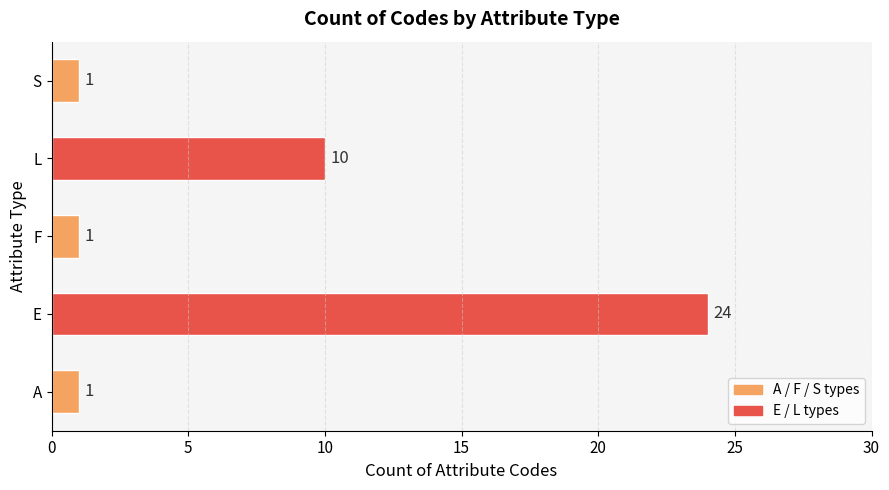

What is the greatest value displayed?

24